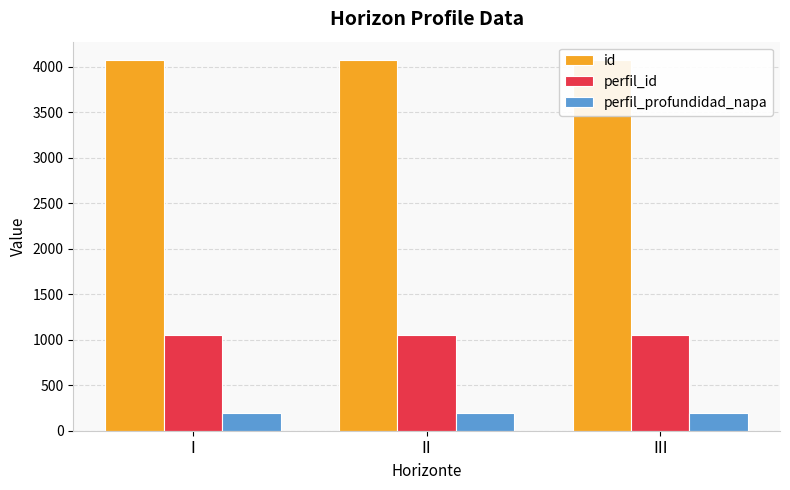

Which series has the largest total across all categories?

id